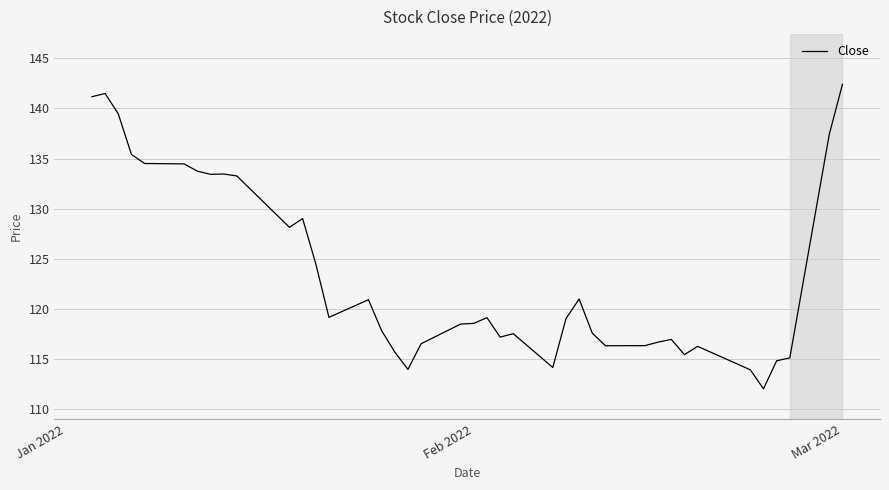

What is the smallest value displayed?

112.0